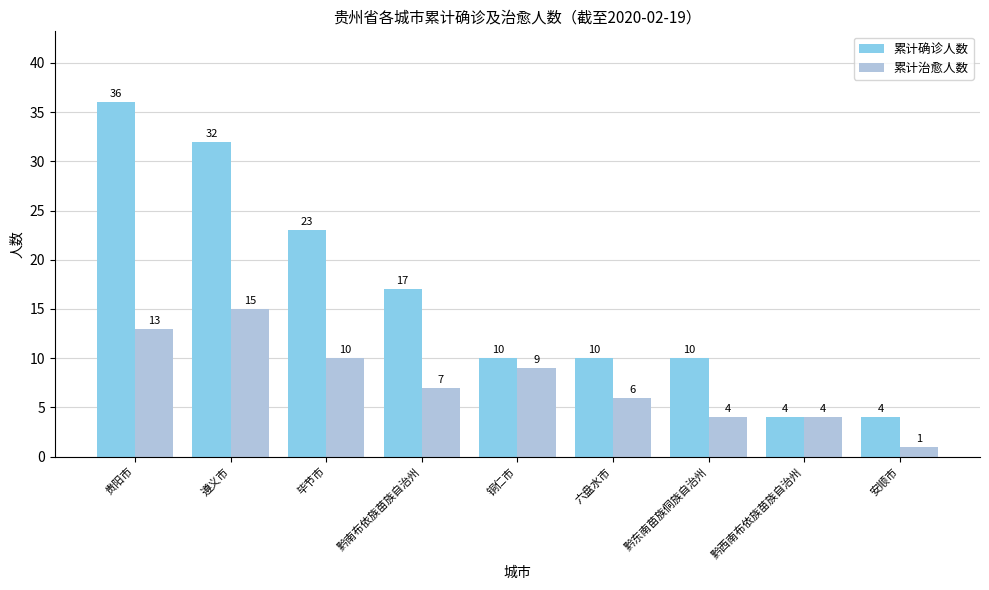

What is the average value of the 累计确诊人数 series?

16